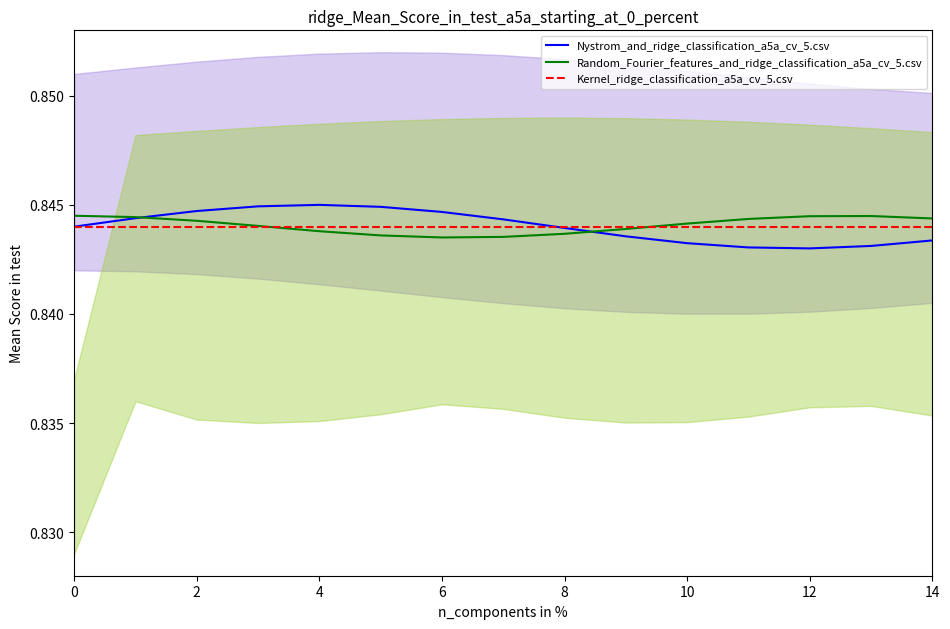

What is the lowest value of the Random_Fourier_features_and_ridge_classification_a5a_cv_5.csv series?

0.8